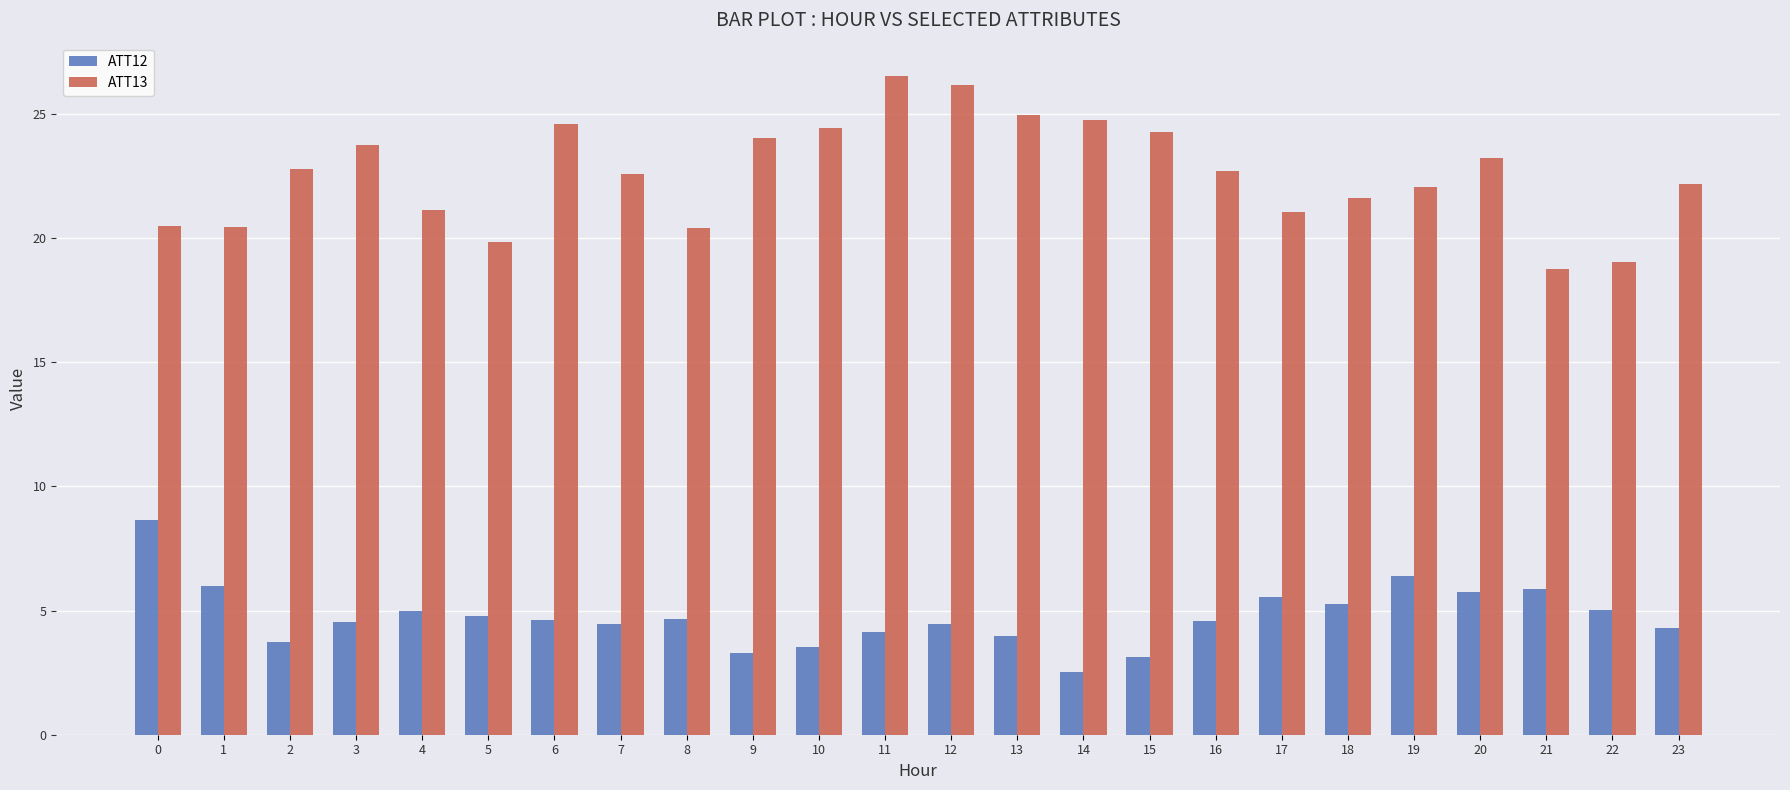

Which category has the lowest value in the ATT12 series?

14